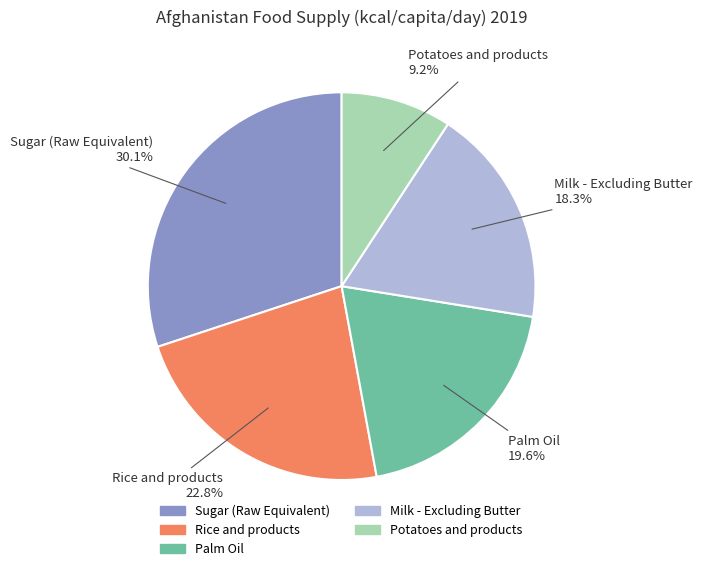

To the nearest percent, what is the combined percentage of Rice and products and Sugar (Raw Equivalent)?

53%